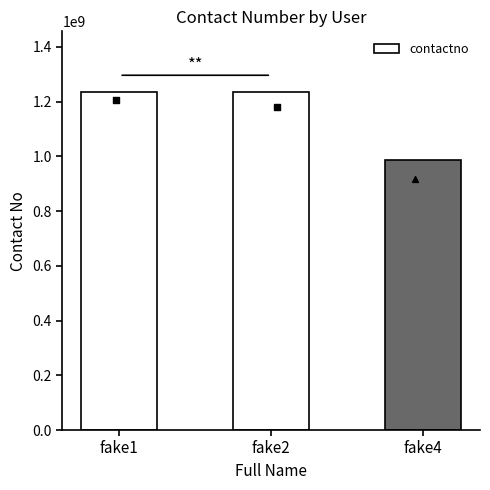

What is the ratio of the value at fake4 to the value at fake1?

0.8